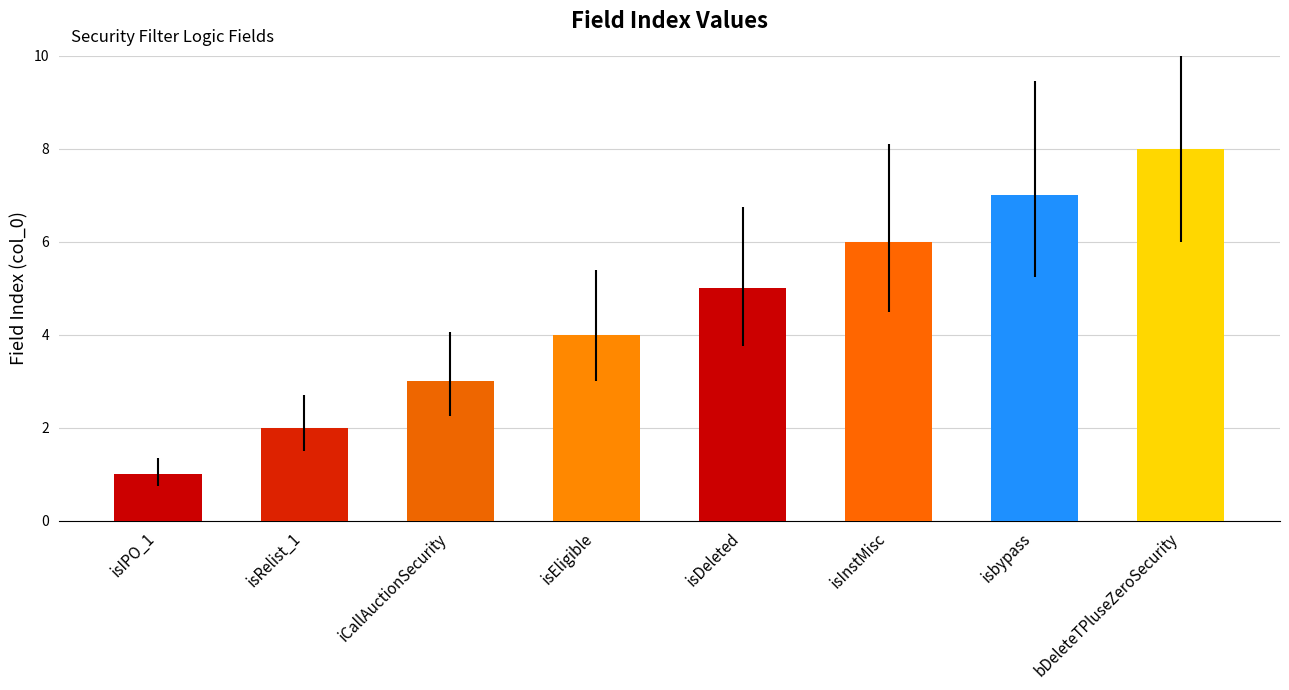

What is the change in value from isIPO_1 to bDeleteTPluseZeroSecurity?

+7